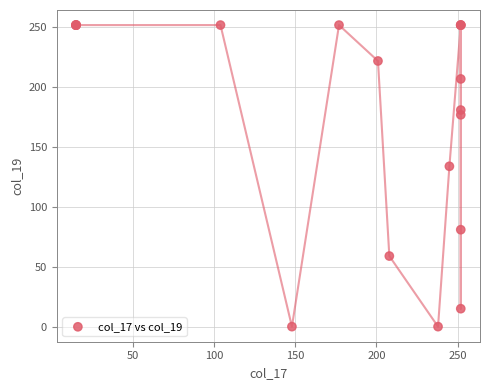

What Y value in the scatter plot is closest to 126?

134